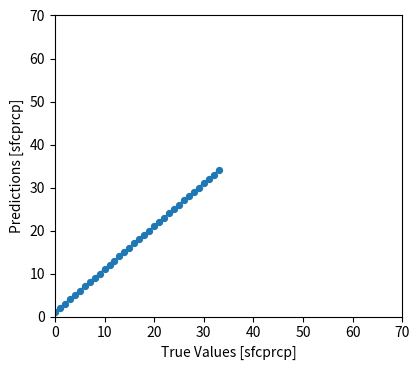

What is the range of Y values (max minus min)?

33